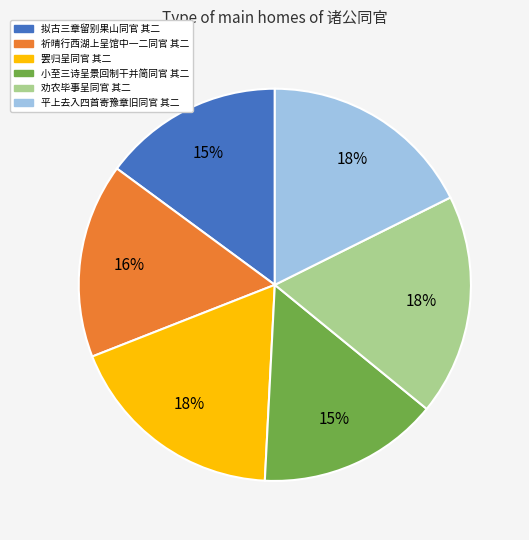

Count the number of slices in the pie.

6